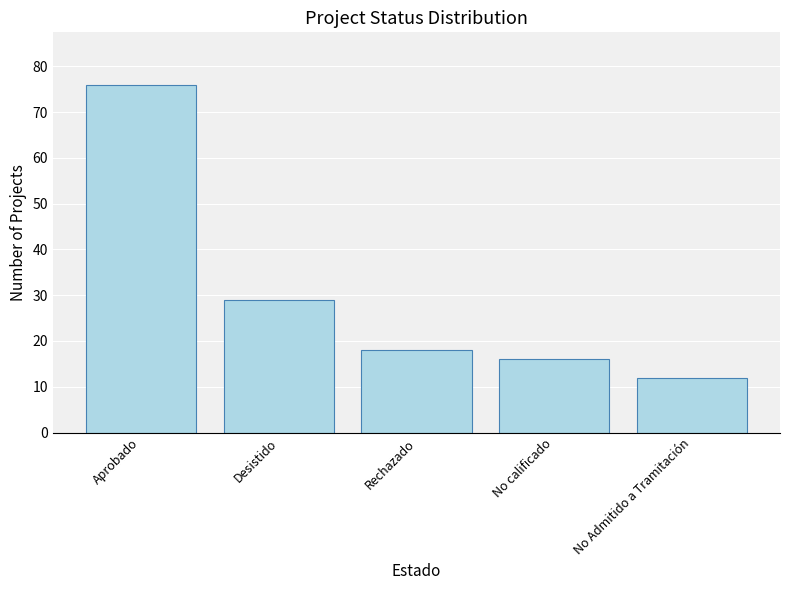

Rank the categories by value from highest to lowest.

Aprobado, Desistido, Rechazado, No calificado, No Admitido a Tramitación